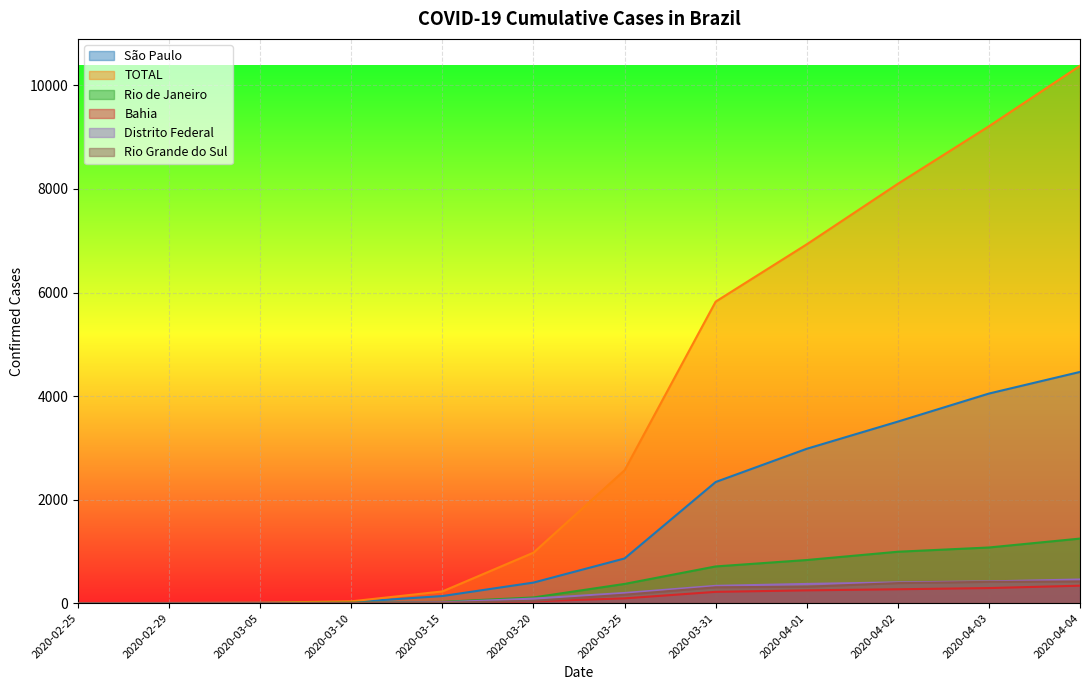

True or false: São Paulo and Rio de Janeiro cross at least once.

False